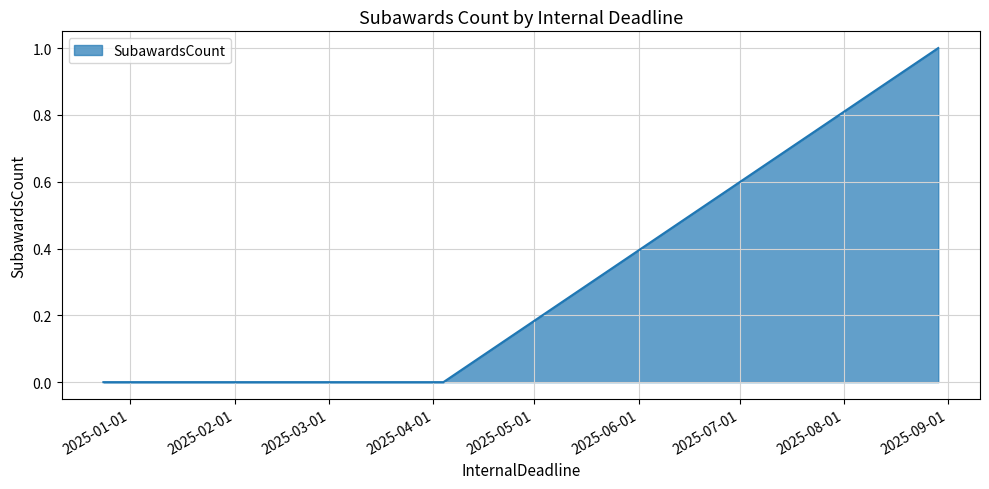

What is the difference between the maximum and minimum values?

1